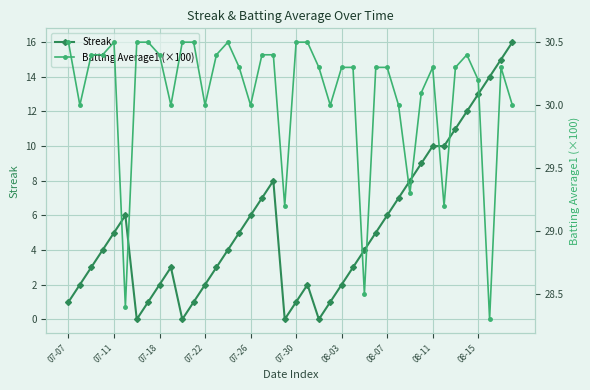

Does the chart display data point markers on the line(s)?

Yes